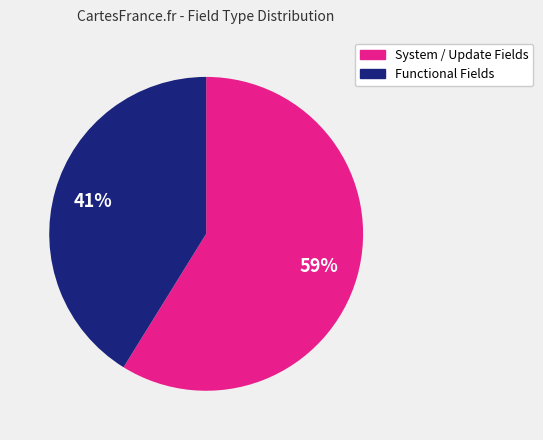

How many slices are in this pie chart?

2